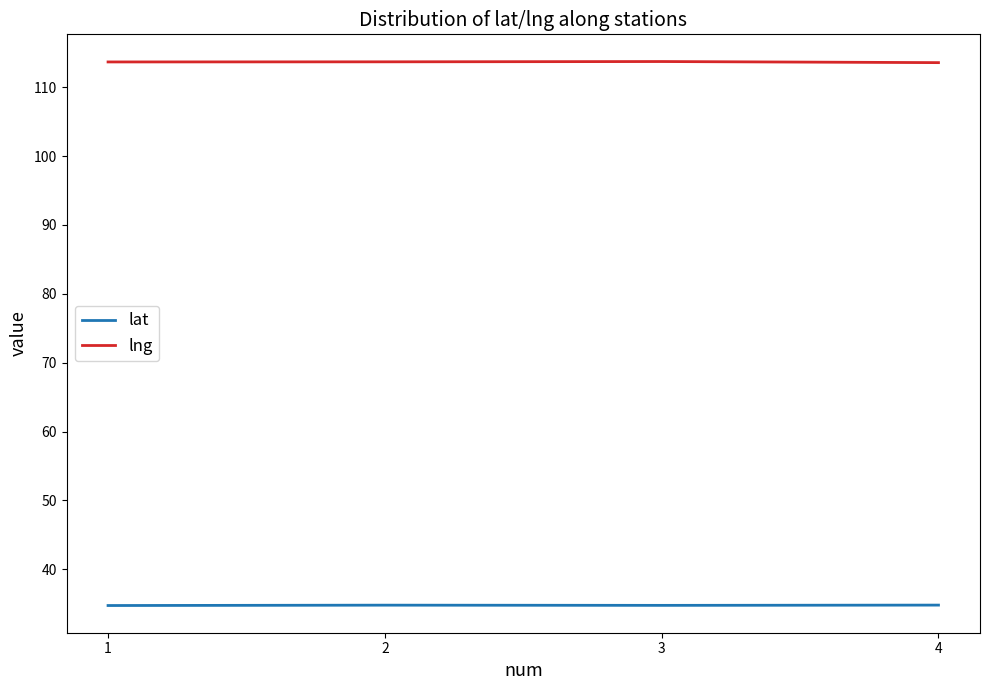

What is the minimum value shown in the chart?

34.8